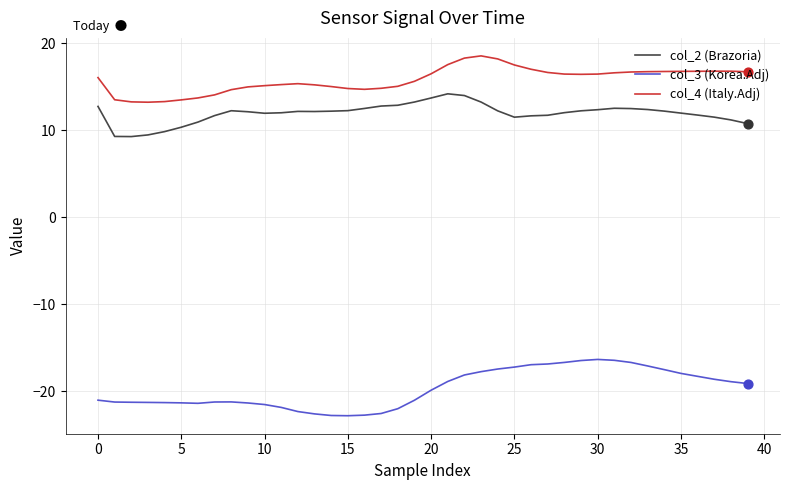

Which series has the largest total across all categories?

col_4 (Italy.Adj)